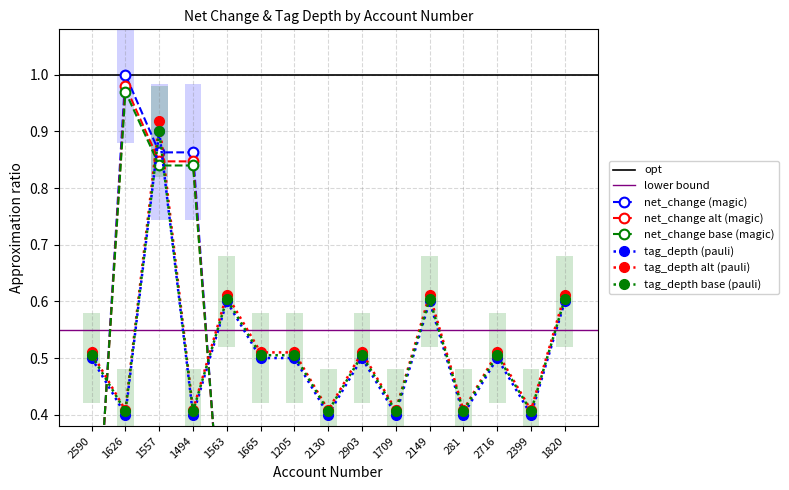

Reading left to right, what are all the values shown in this chart?

net_change: 2590=0.0	1626=1.0	1557=0.9	1494=0.9	1563=0.1	1665=0.1	1205=0.0	2130=0.1	2903=0.0	1709=0.1	2149=0.0	281=0.1	2716=0.1	2399=0.1	1820=0.0
tag_depth: 2590=0.5	1626=0.4	1557=0.9	1494=0.4	1563=0.6	1665=0.5	1205=0.5	2130=0.4	2903=0.5	1709=0.4	2149=0.6	281=0.4	2716=0.5	2399=0.4	1820=0.6